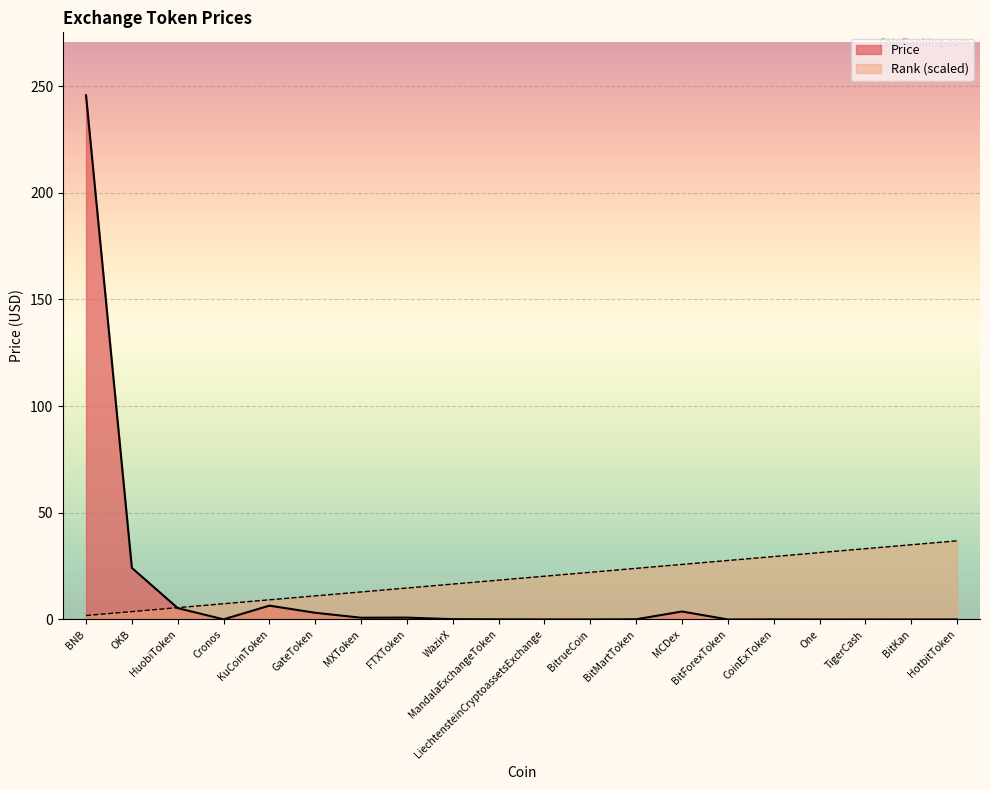

What is the difference between the second highest and second lowest values in the Rank series?

31.3